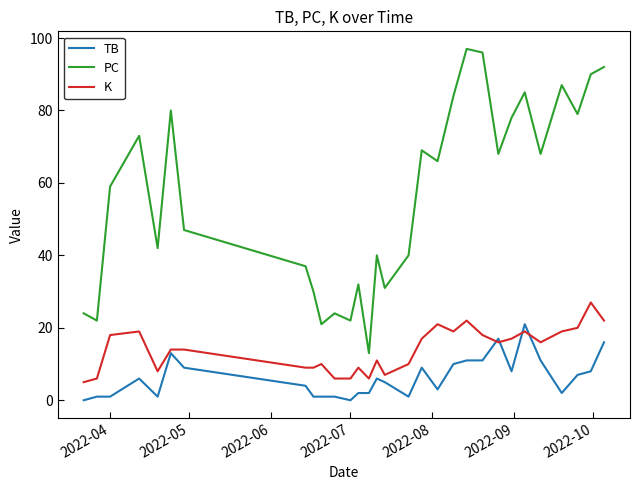

True or false: K and PC cross at least once.

False